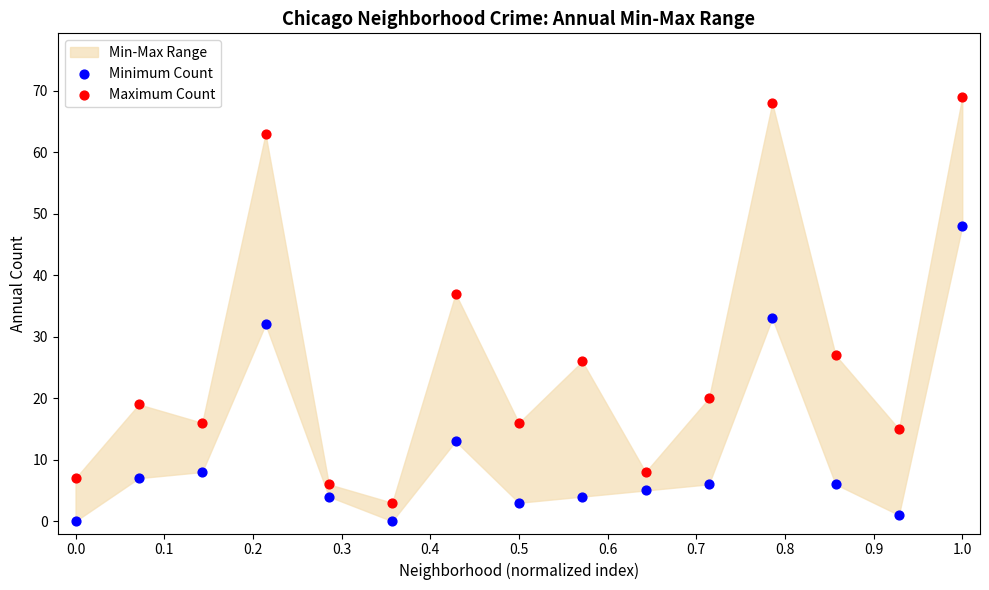

Which series has the widest spread of Y values?

Maximum Count